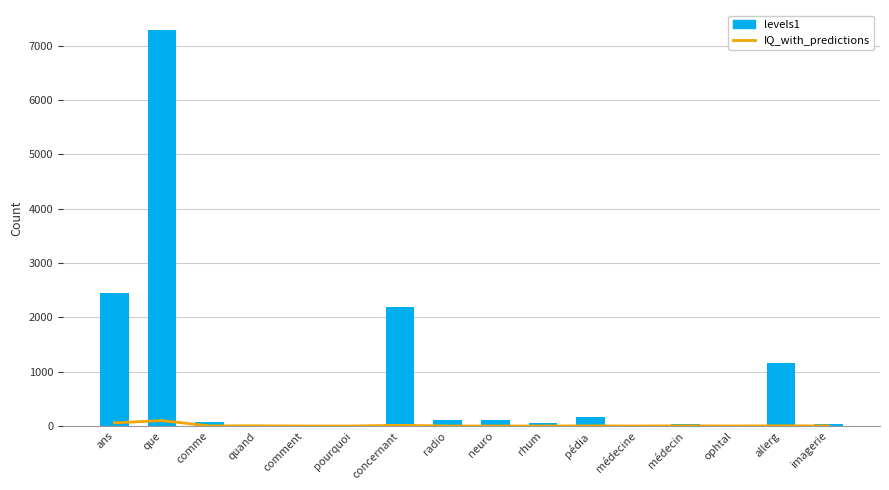

What is the maximum value shown in the chart?

7291